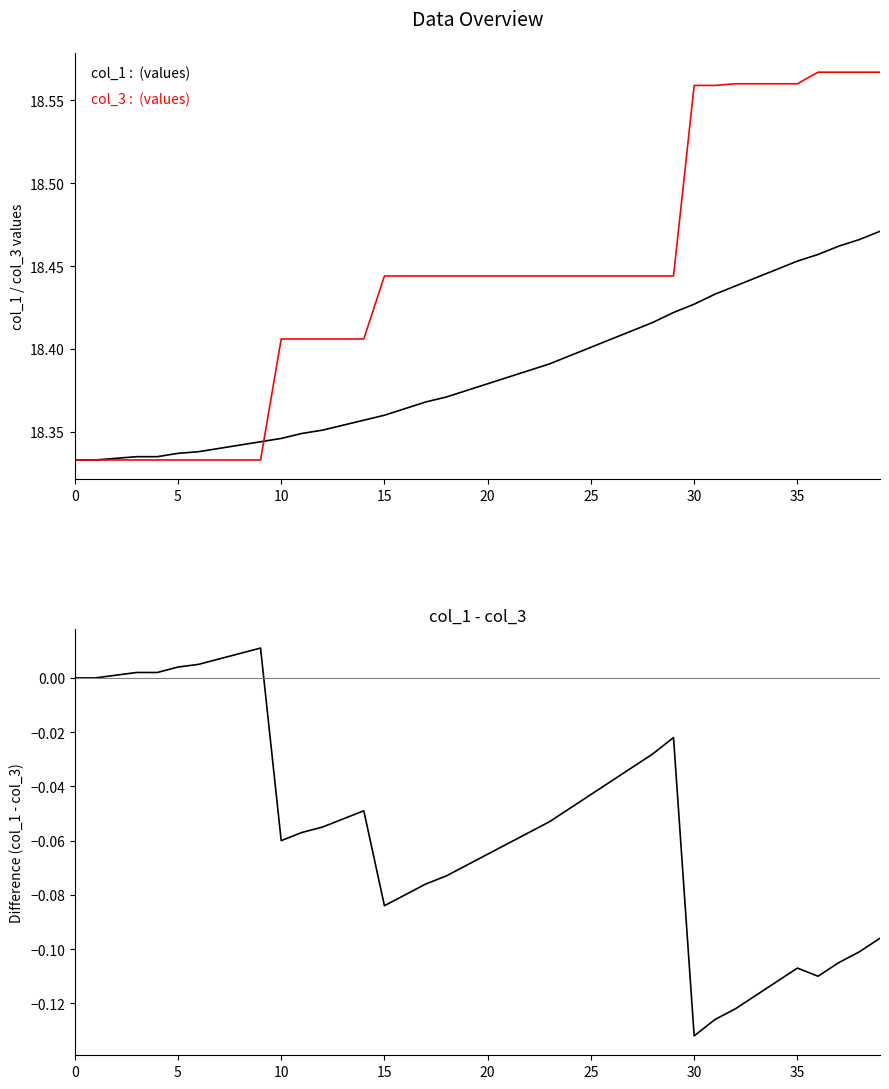

Reading left to right, extract all data points from this chart.

col_1: 18.3	18.3	18.3	18.3	18.3	18.3	18.3	18.3	18.3	18.3	18.3	18.3	18.4	18.4	18.4	18.4	18.4	18.4	18.4	18.4	18.4	18.4	18.4	18.4	18.4	18.4	18.4	18.4	18.4	18.4	18.4	18.4	18.4	18.4	18.4	18.5	18.5	18.5	18.5	18.5
col_3: 18.3	18.3	18.3	18.3	18.3	18.3	18.3	18.3	18.3	18.3	18.4	18.4	18.4	18.4	18.4	18.4	18.4	18.4	18.4	18.4	18.4	18.4	18.4	18.4	18.4	18.4	18.4	18.4	18.4	18.4	18.6	18.6	18.6	18.6	18.6	18.6	18.6	18.6	18.6	18.6
col_1 - col_3: 0.0	0.0	0.0	0.0	0.0	0.0	0.0	0.0	0.0	0.0	-0.1	-0.1	-0.1	-0.1	-0.0	-0.1	-0.1	-0.1	-0.1	-0.1	-0.1	-0.1	-0.1	-0.1	-0.0	-0.0	-0.0	-0.0	-0.0	-0.0	-0.1	-0.1	-0.1	-0.1	-0.1	-0.1	-0.1	-0.1	-0.1	-0.1